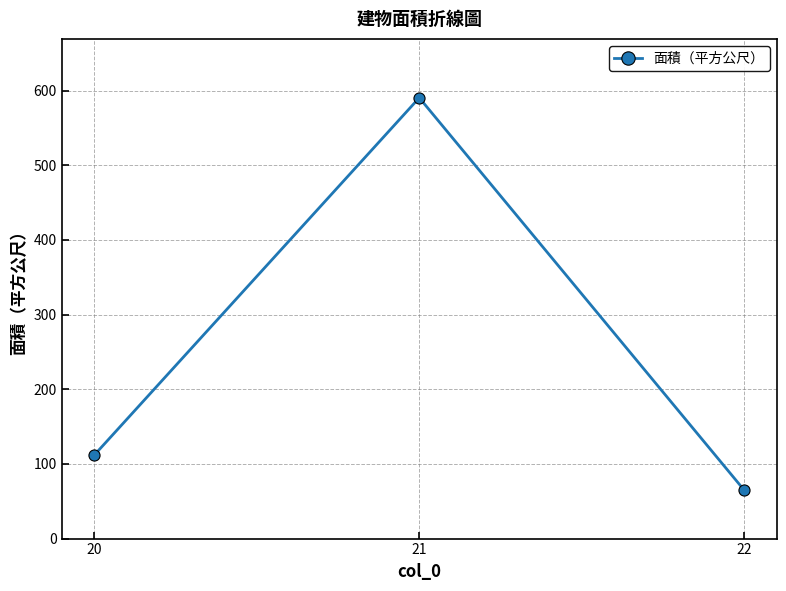

Which has a higher value, 21 or 20?

21